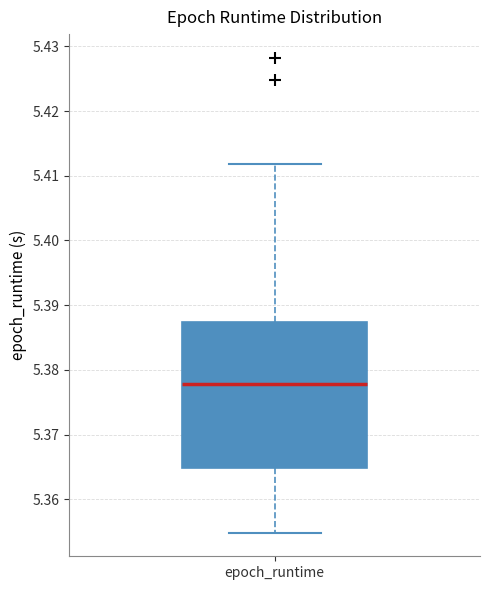

Transcribe this box plot: give where the median line is, the range the box spans, and where the two whiskers end, as read against the y-axis. The values are not printed on the chart, so give them approximately, as read against the axis.

median 5.378, box 5.365 to 5.387, whiskers 5.355 to 5.412